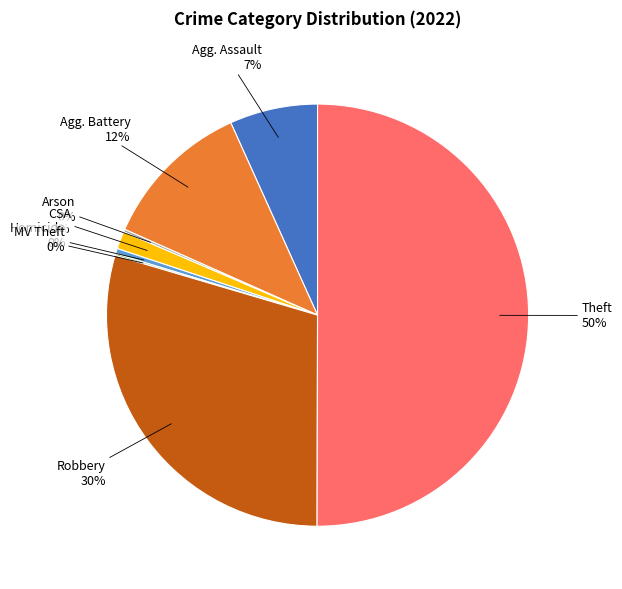

To the nearest percent, what is the difference between the largest and smallest slice percentages?

50%